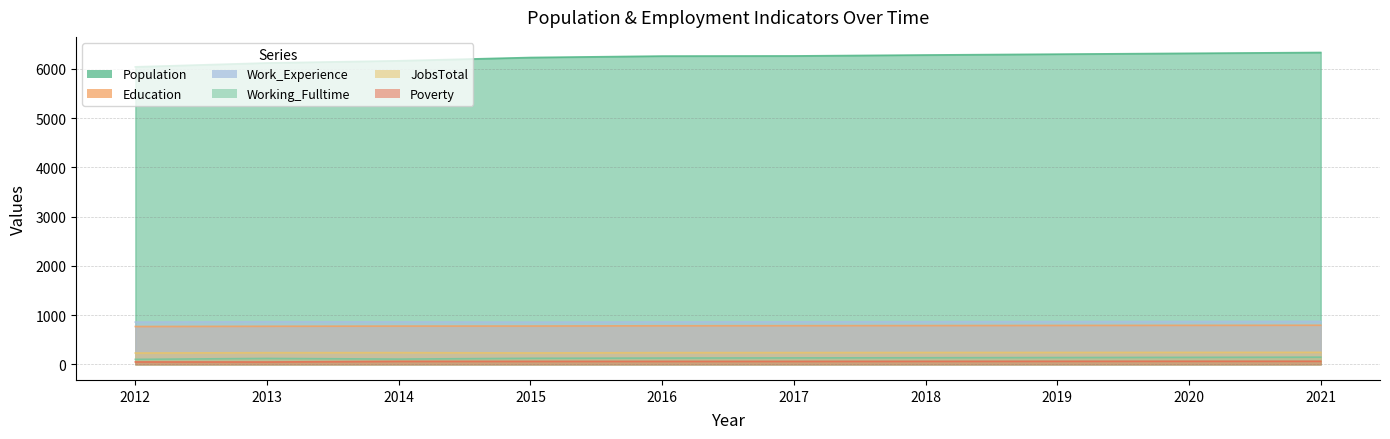

Rank the categories by Poverty value from highest to lowest.

2020, 2021, 2019, 2018, 2014, 2015, 2016, 2017, 2012, 2013